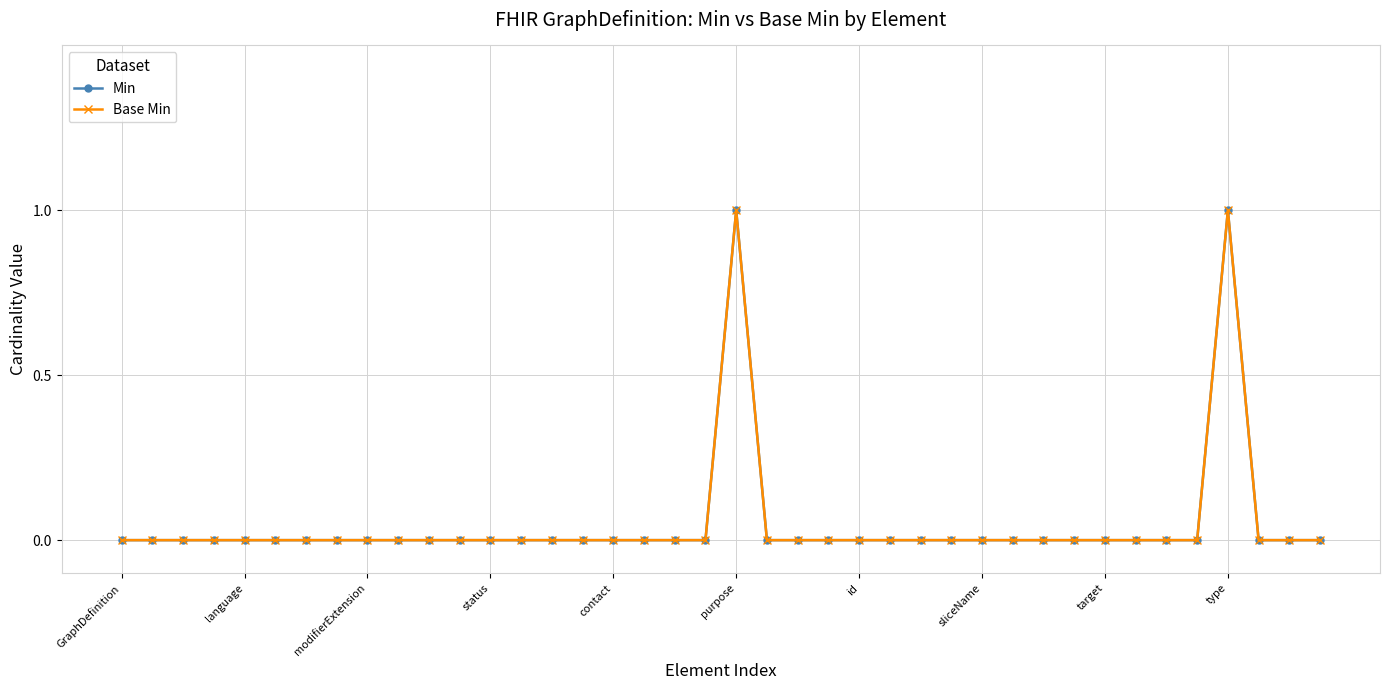

What is the maximum value for Base Min?

1